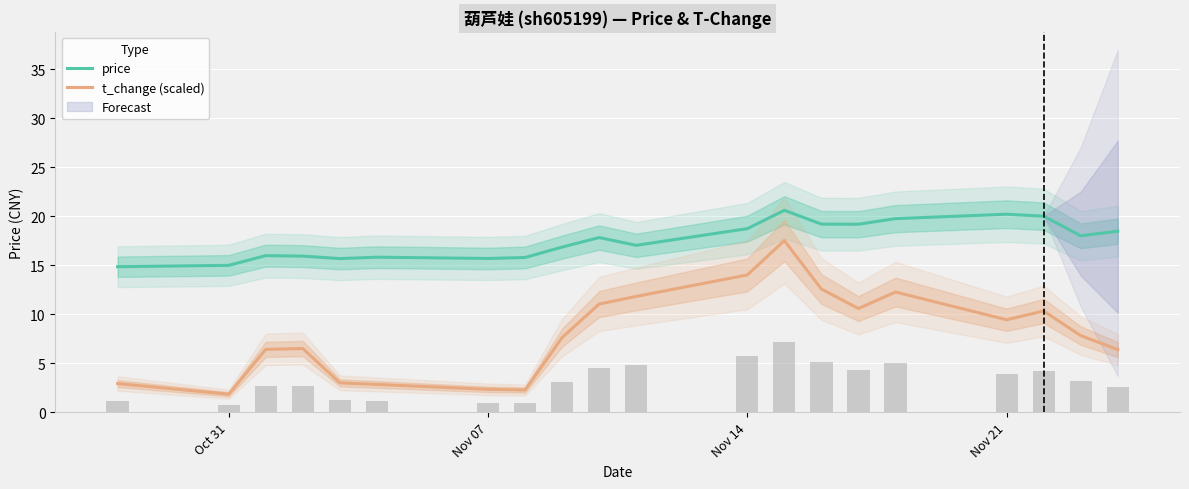

True or false: price and t_change (scaled) cross at least once.

False